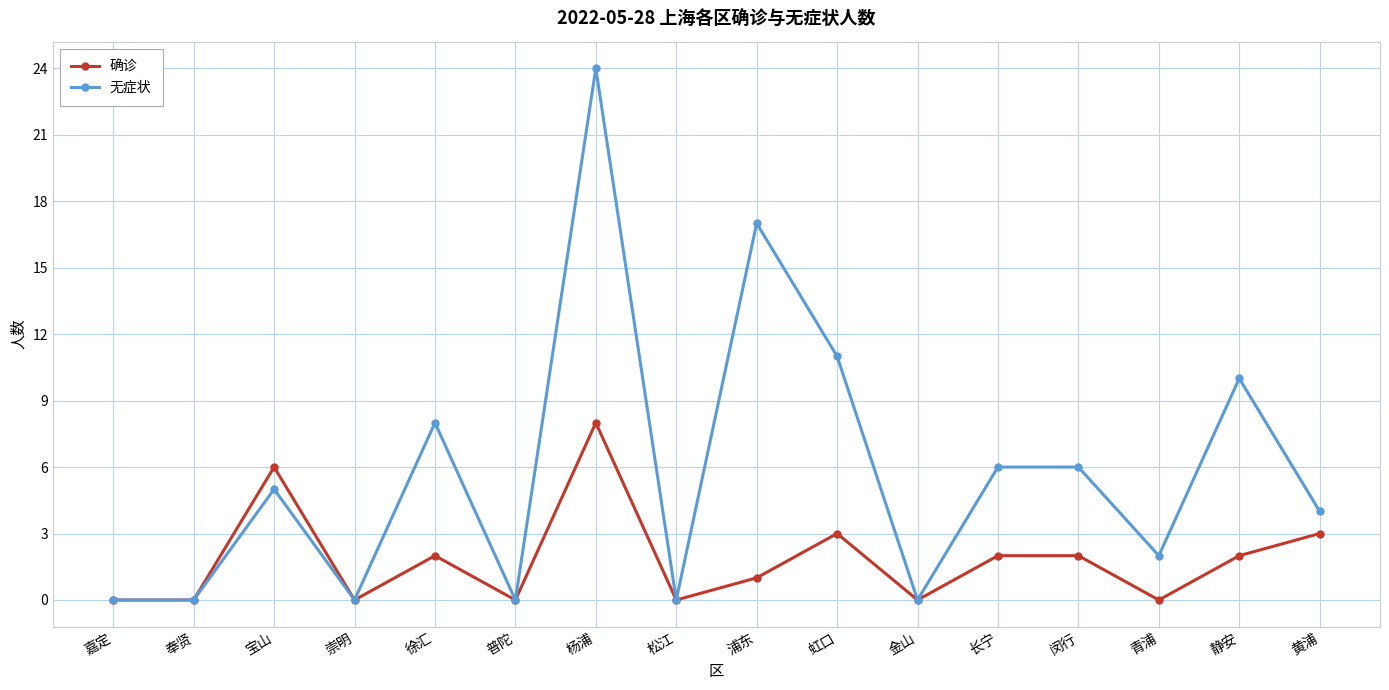

Reading left to right, transcribe all the data shown in this chart.

确诊: 嘉定=0	奉贤=0	宝山=6	崇明=0	徐汇=2	普陀=0	杨浦=8	松江=0	浦东=1	虹口=3	金山=0	长宁=2	闵行=2	青浦=0	静安=2	黄浦=3
无症状: 嘉定=0	奉贤=0	宝山=5	崇明=0	徐汇=8	普陀=0	杨浦=24	松江=0	浦东=17	虹口=11	金山=0	长宁=6	闵行=6	青浦=2	静安=10	黄浦=4